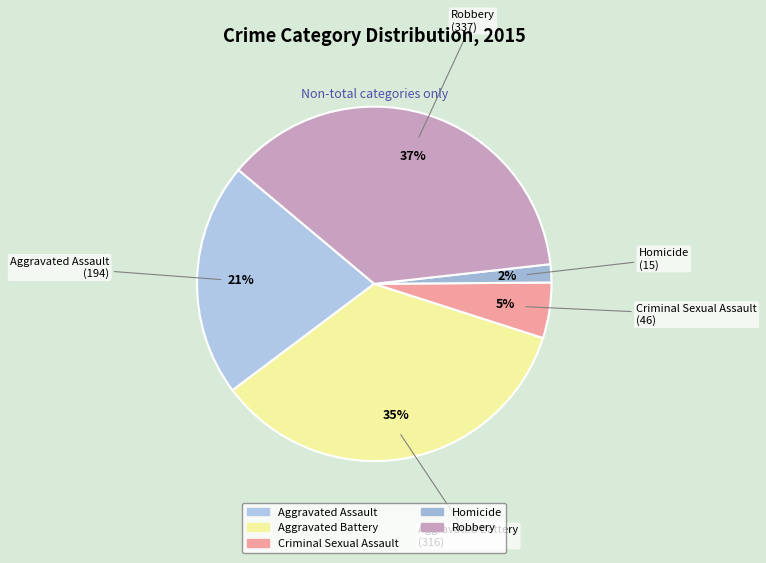

To the nearest percent, what is the average slice percentage?

20%